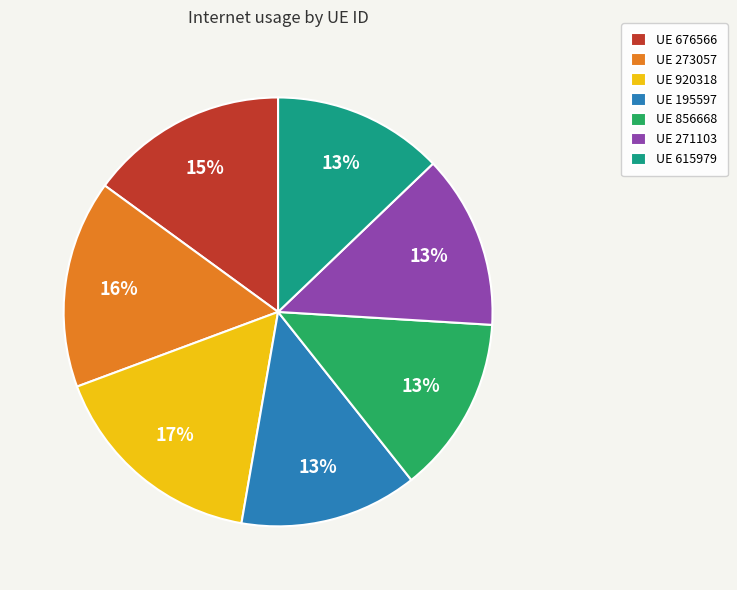

What is the largest slice in the pie chart?

UE 920318